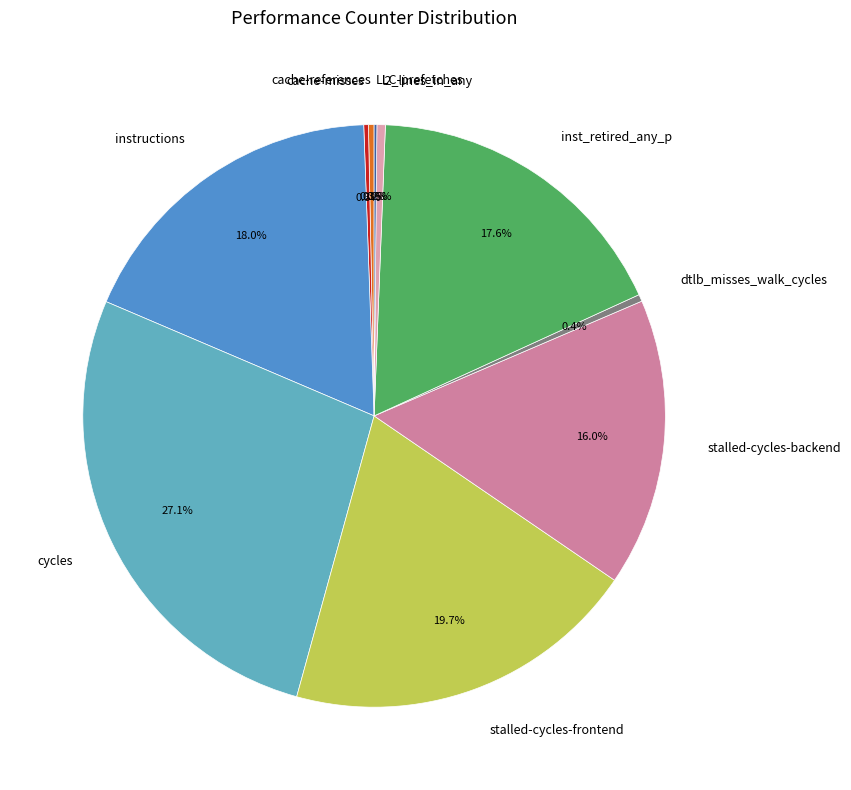

Between dtlb_misses_walk_cycles and instructions, which is larger?

instructions